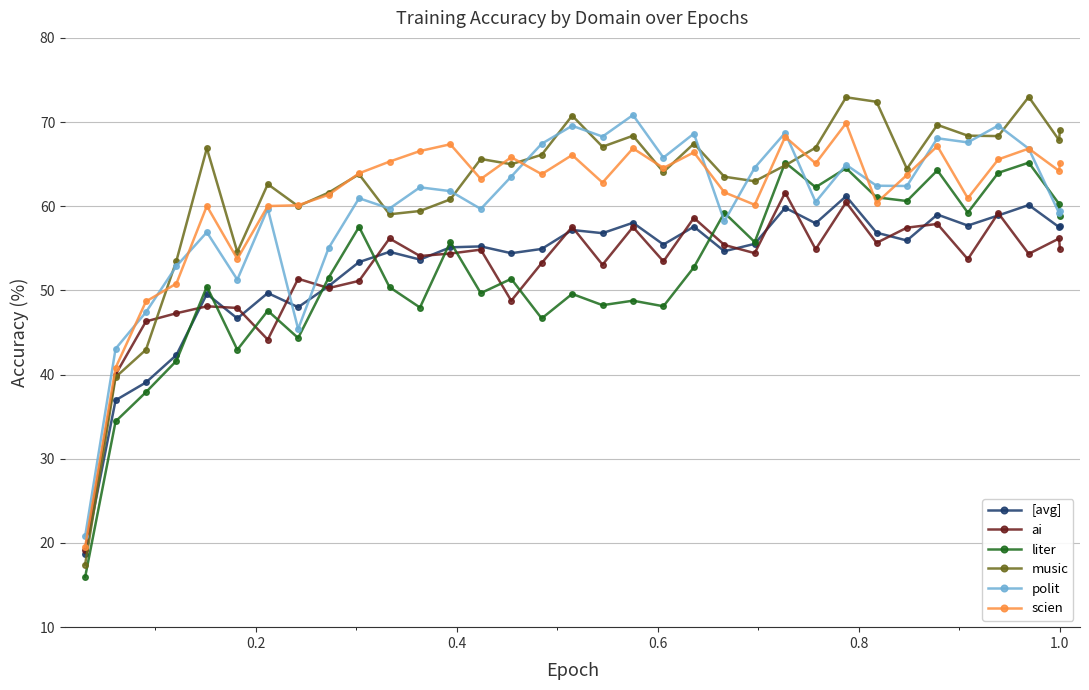

True or false: liter has more than 1 points higher than both neighbors.

True